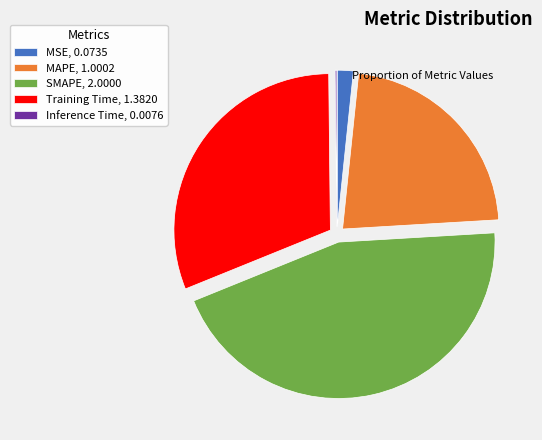

Which category has the biggest portion of the pie?

SMAPE